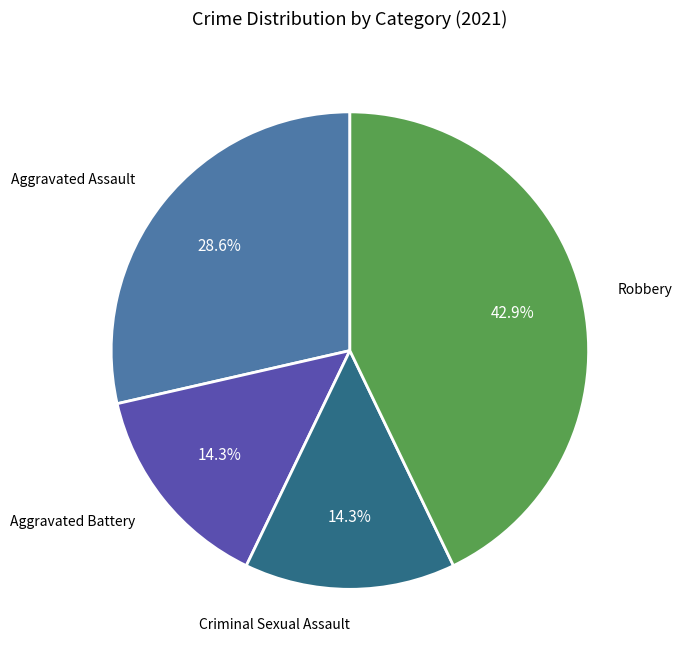

How many slices are in this pie chart?

4